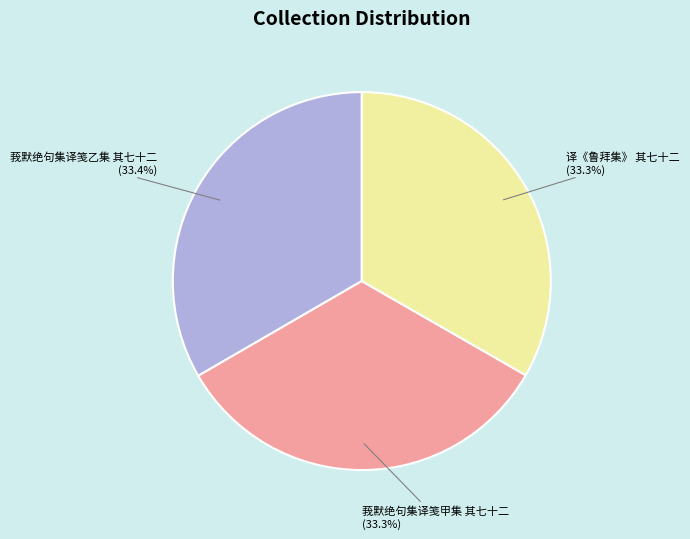

Is there a majority slice in this chart?

No